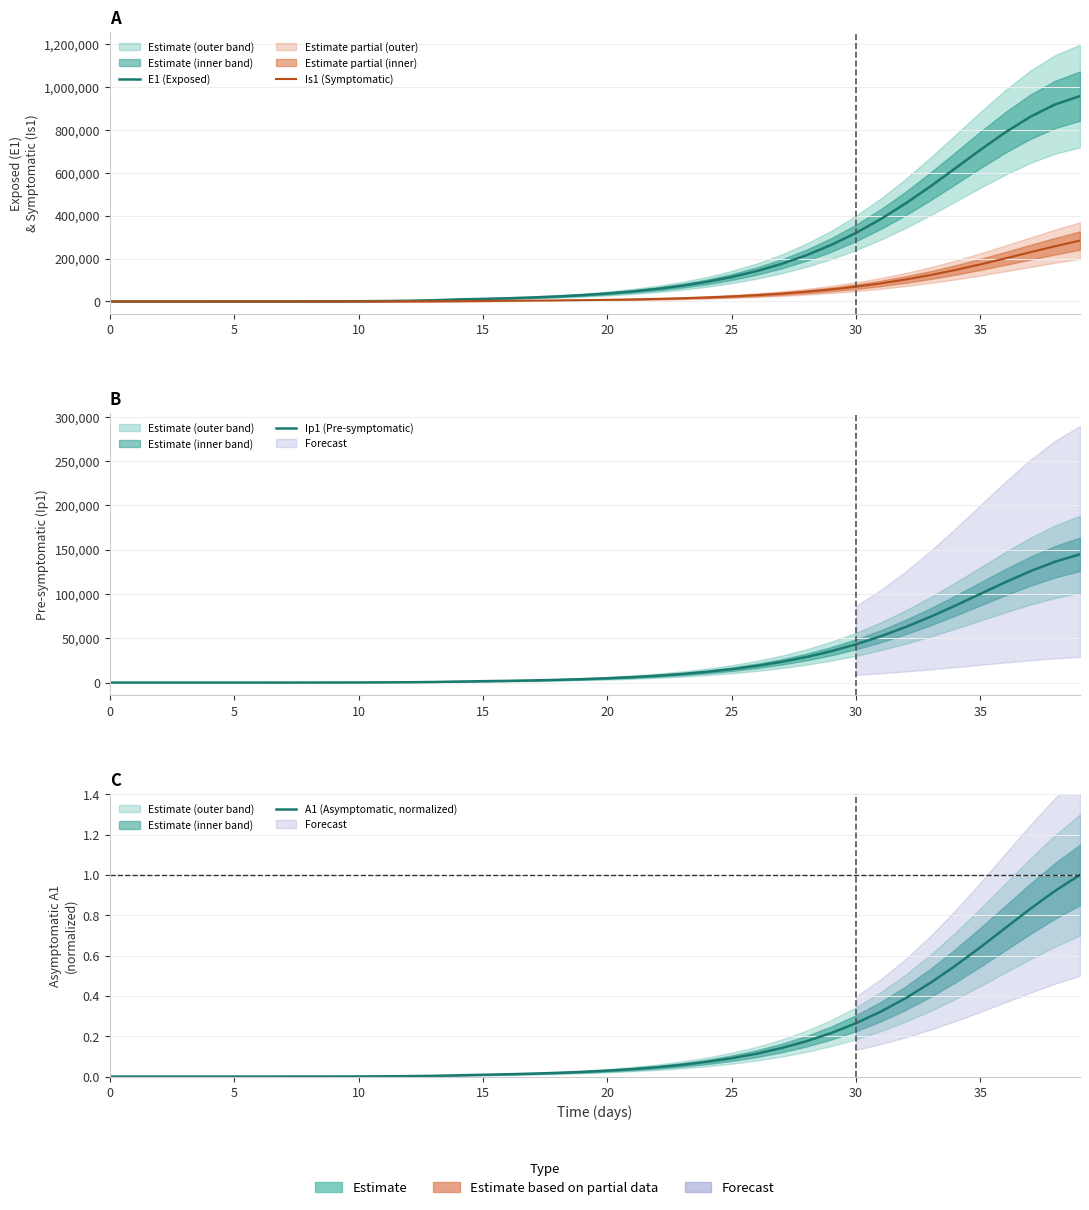

True or false: A1 (Asymptomatic, normalized) and E1 (Exposed) intersect in this chart.

False